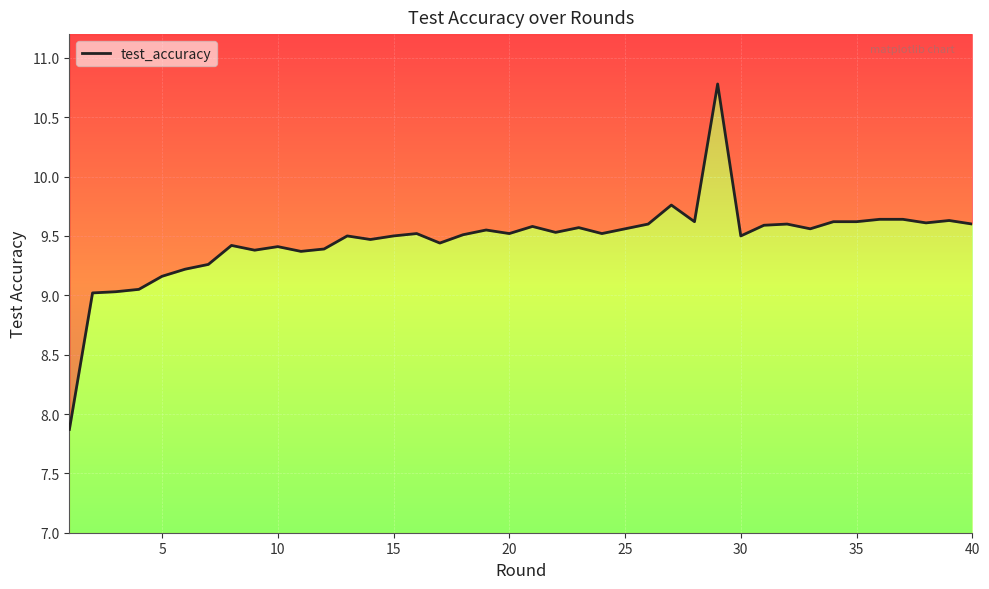

What is the difference between the maximum and minimum values?

2.9